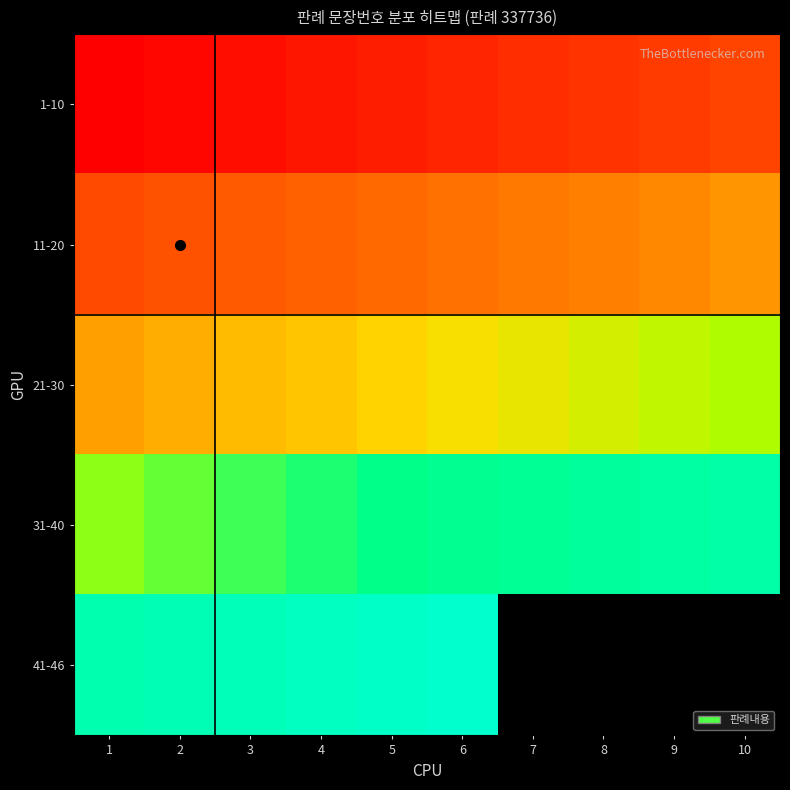

Which category has the highest value across all series?

6